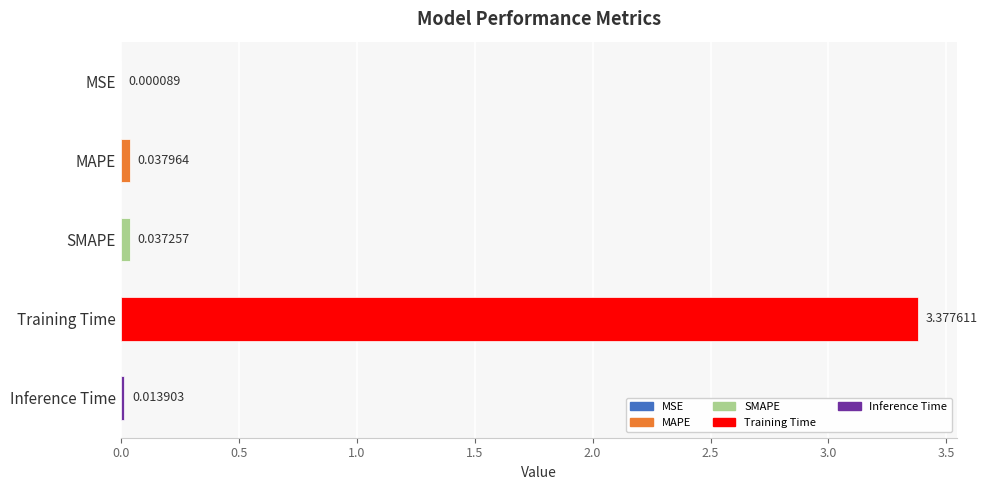

Are the bars horizontal?

Yes